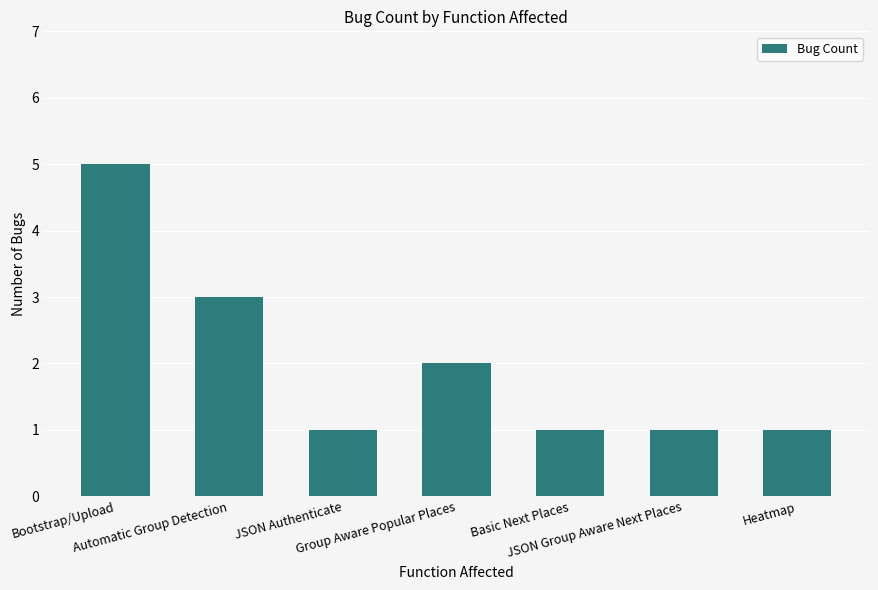

What is the label of the 1st bar from the right?

Heatmap